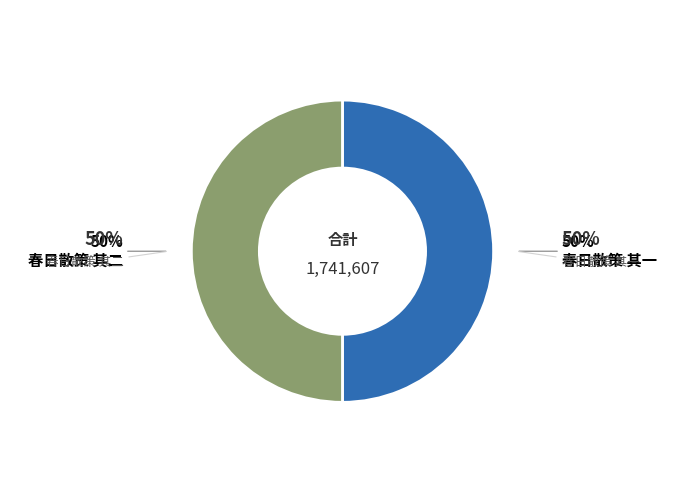

What portion of the pie excludes 春日散策 其一?

50.0%